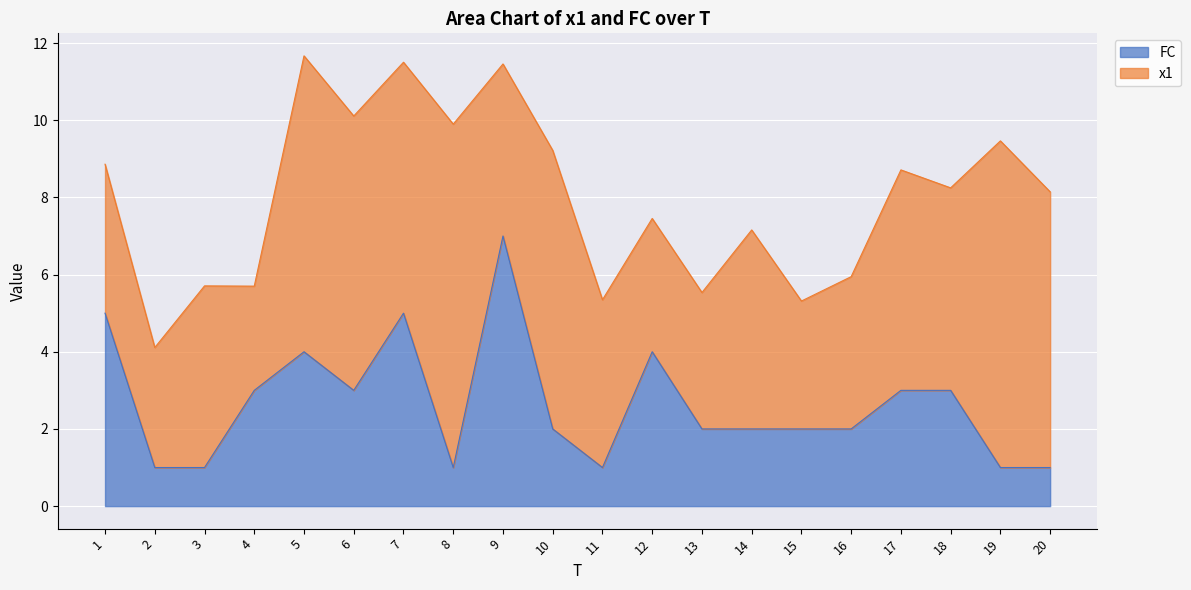

Which label corresponds to the largest value in the chart?

9